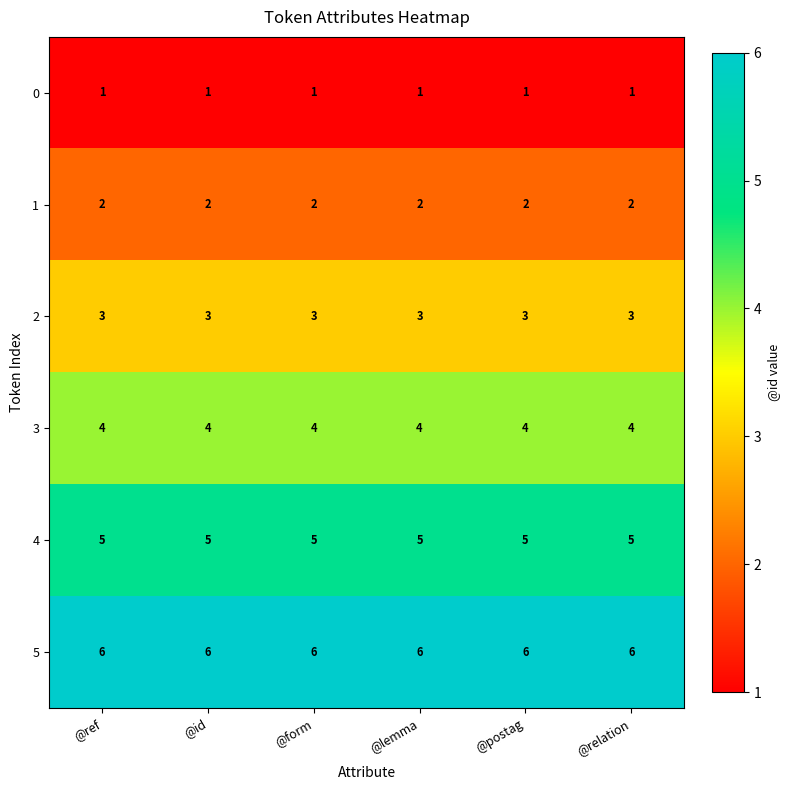

Which series has the largest total across all categories?

5